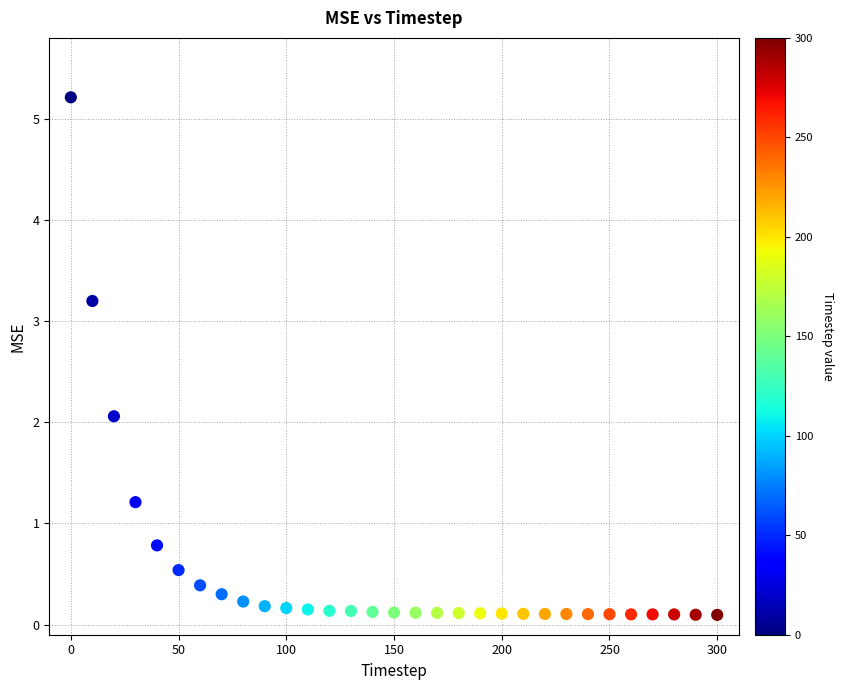

What Y value in the scatter plot is closest to 2?

2.1